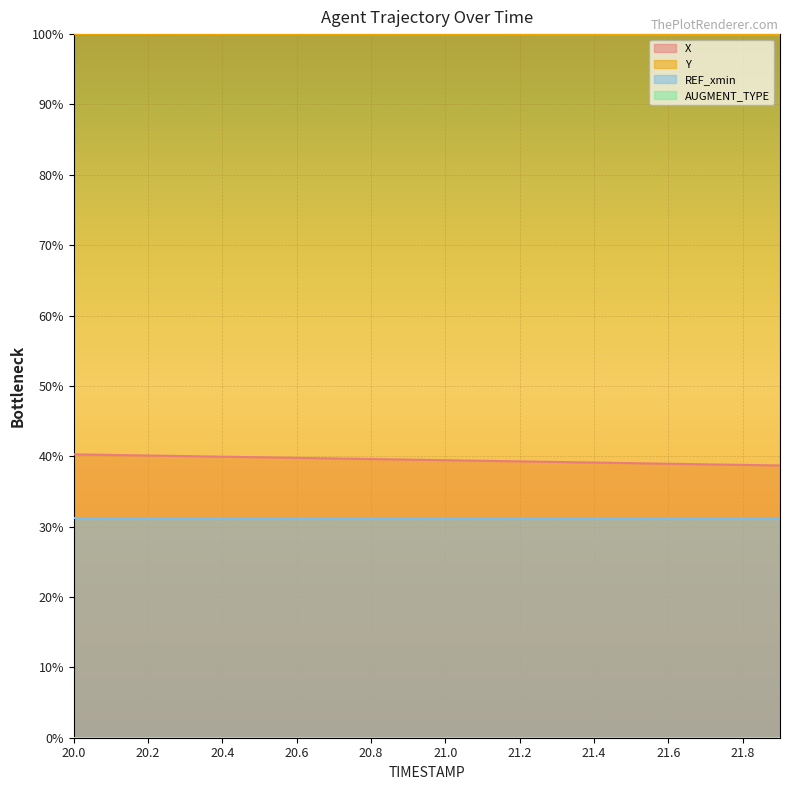

Does the chart display data point markers on the line(s)?

No